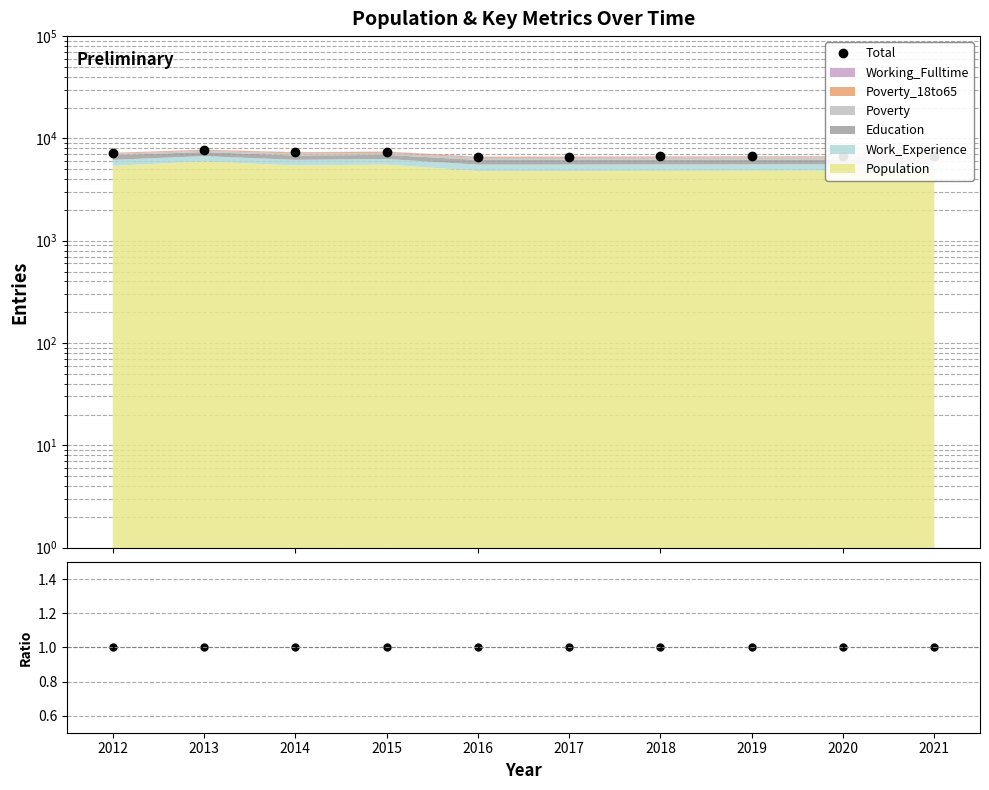

The Ratio series shows 1 at 2012. True or false?

True